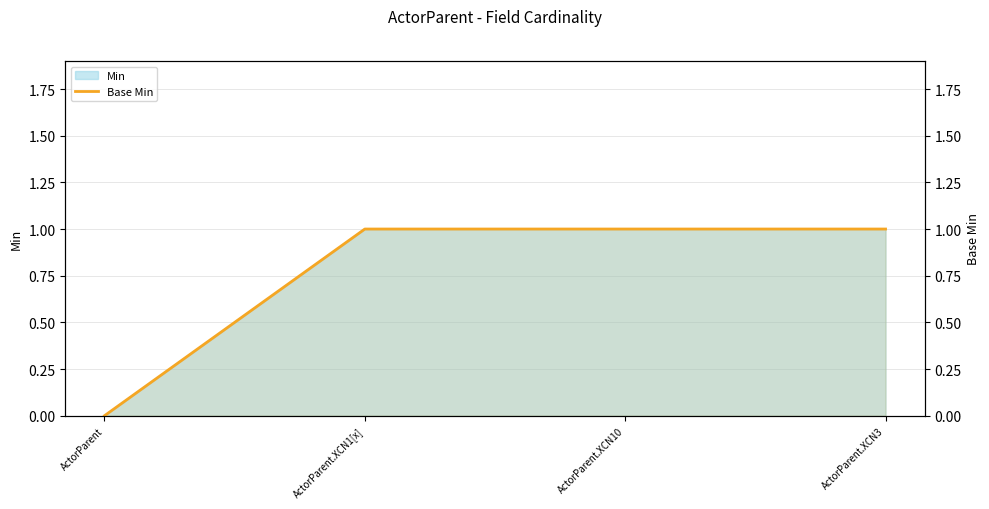

Is it true that the value at ActorParent.XCN10 is 1?

True